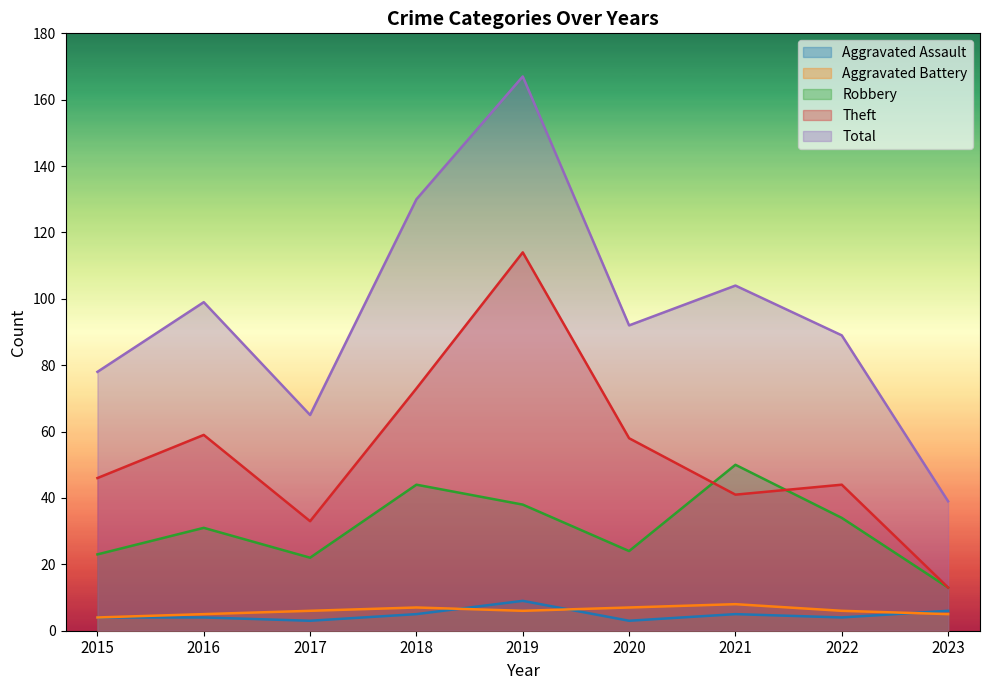

What value does the Robbery series have at 2020, to the nearest 5?

25